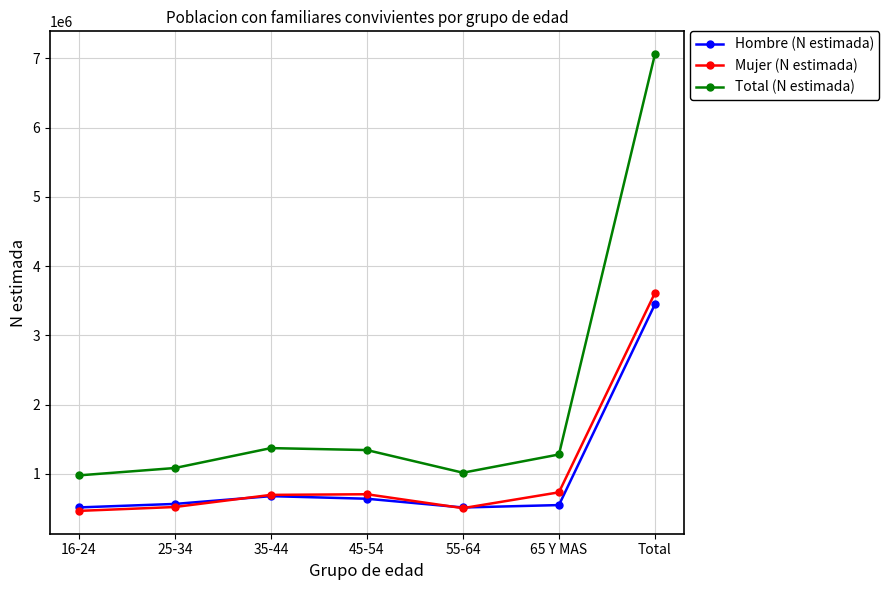

True or false: Total (N estimada) and Hombre (N estimada) intersect in this chart.

False